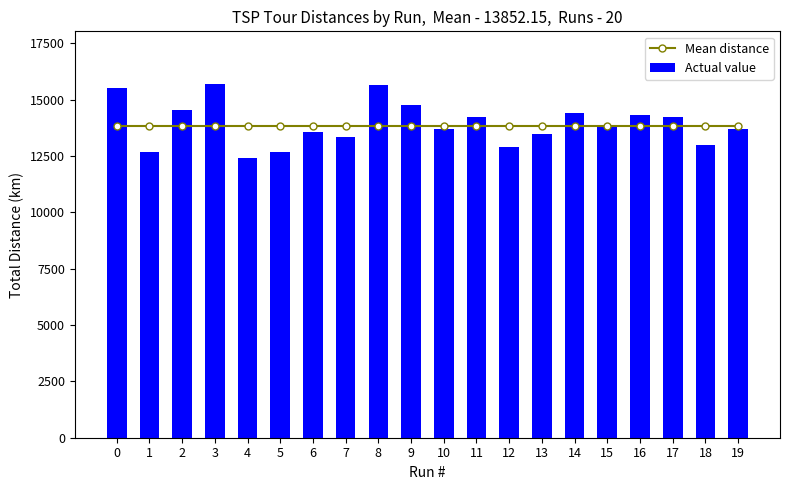

At which category is the sum across all series the highest?

3